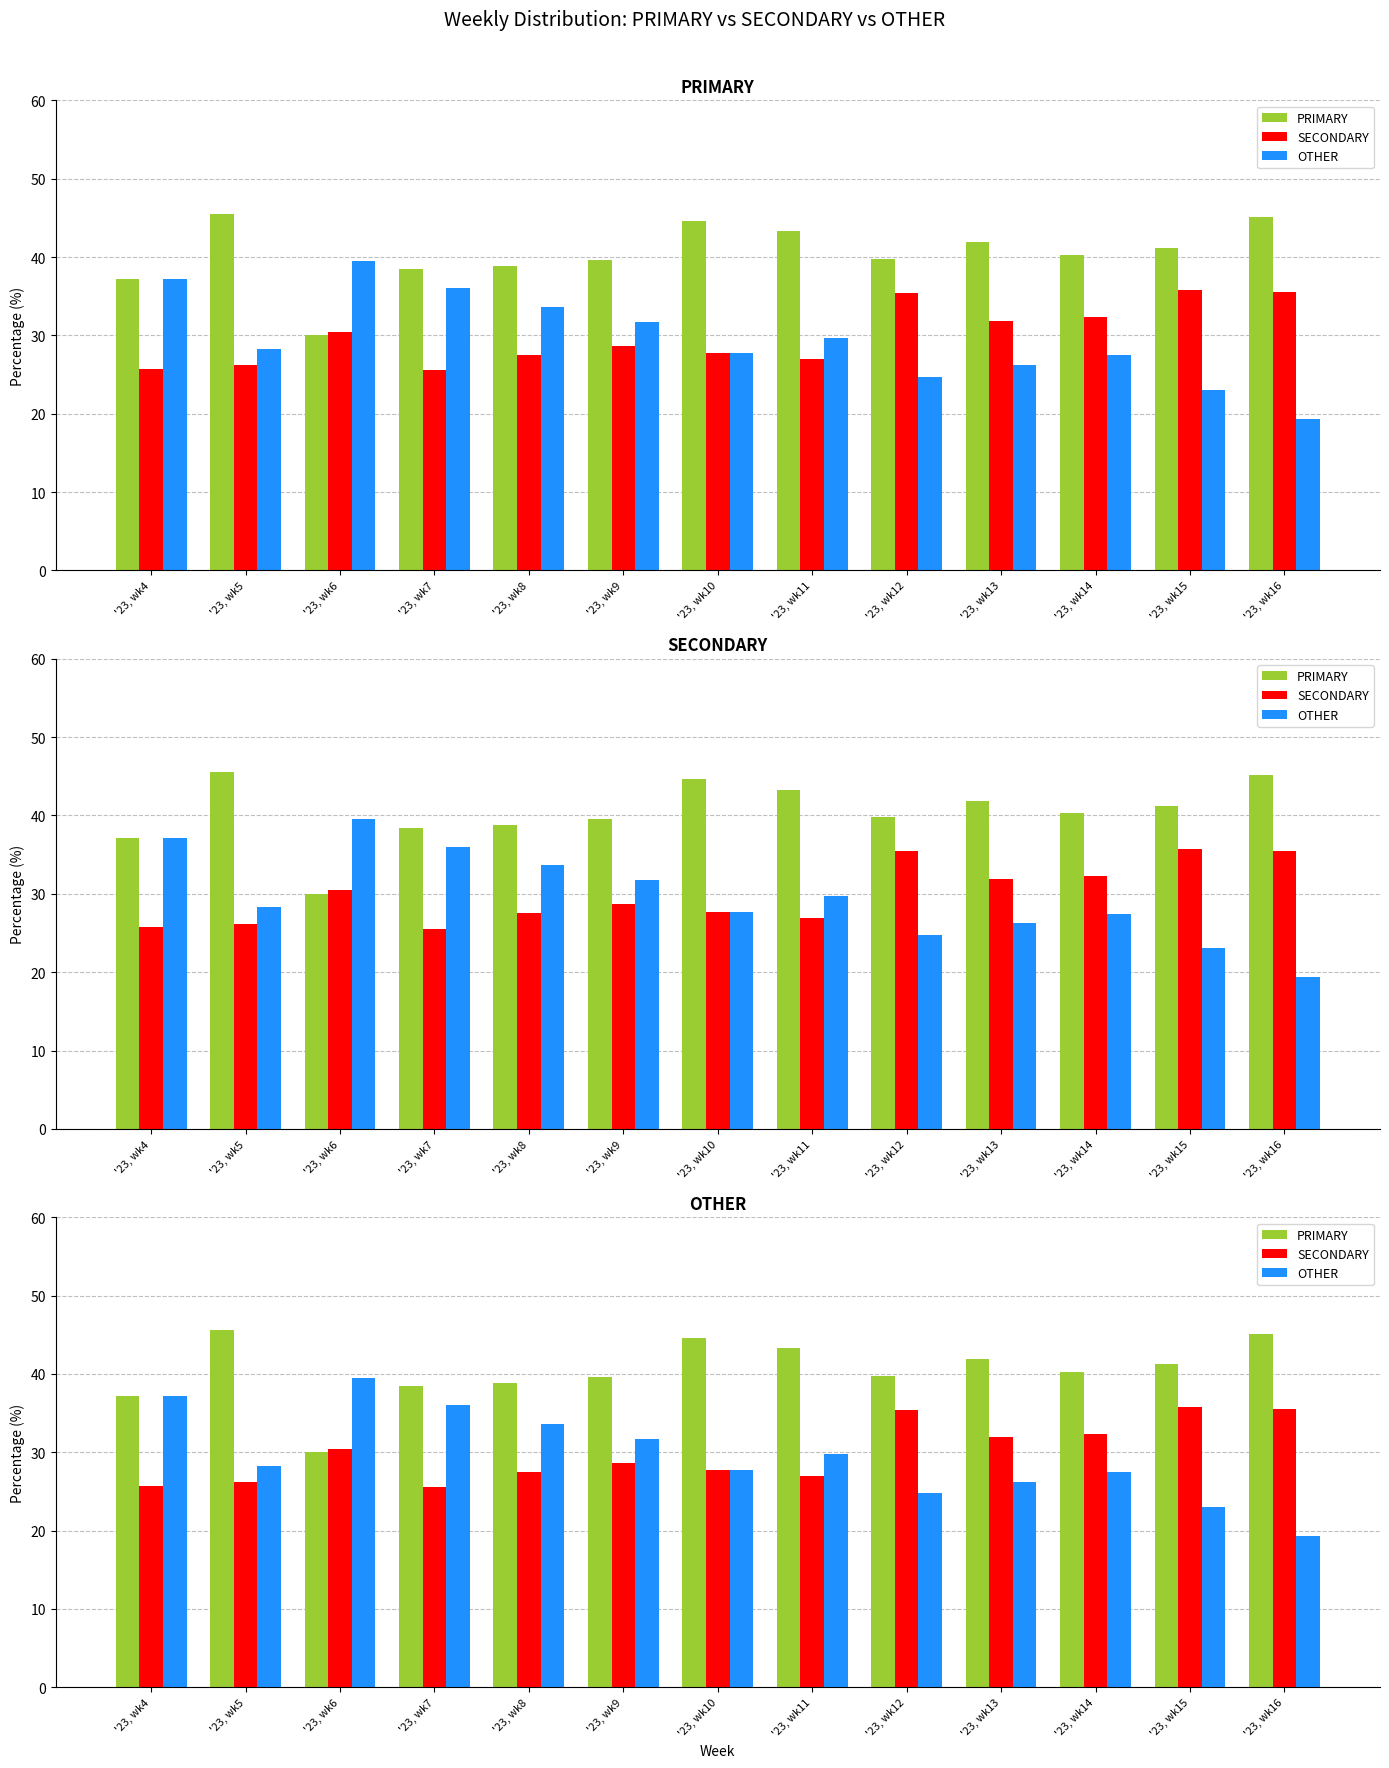

Does the chart contain any negative values?

No